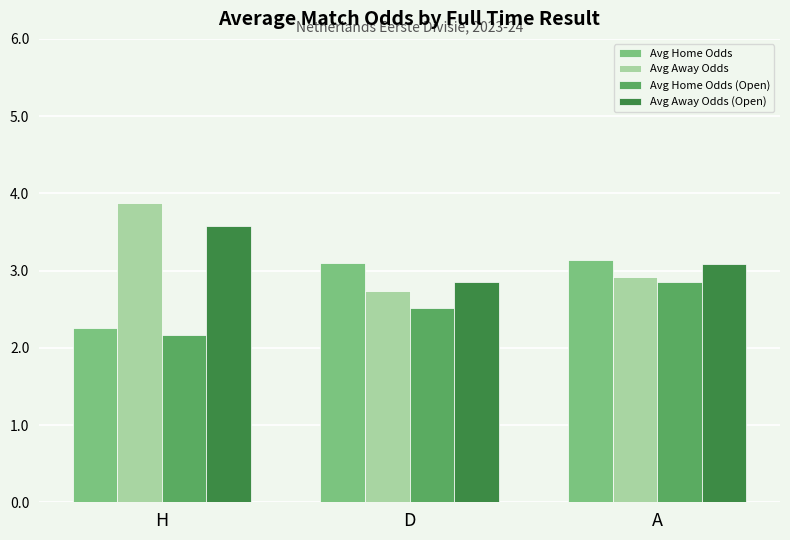

What is the total value across all series at H?

11.9